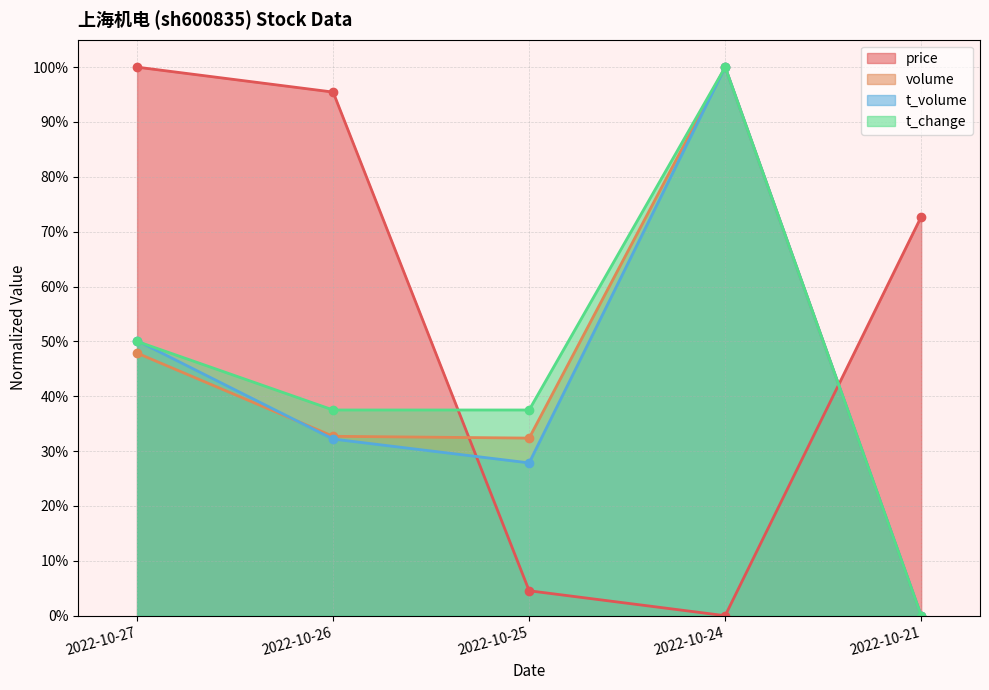

At which category does t_change reach its first local peak?

2022-10-24